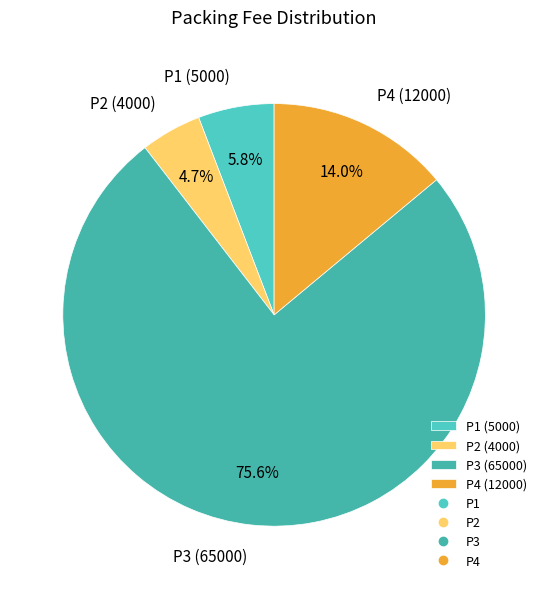

Is there any slice that represents more than half of the pie?

Yes